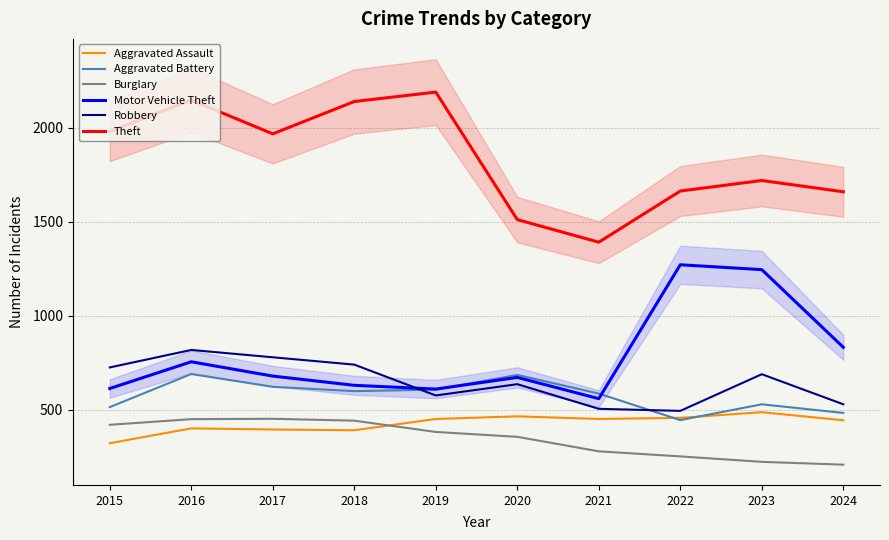

Which has a higher value, 2022 or 2021?

2022